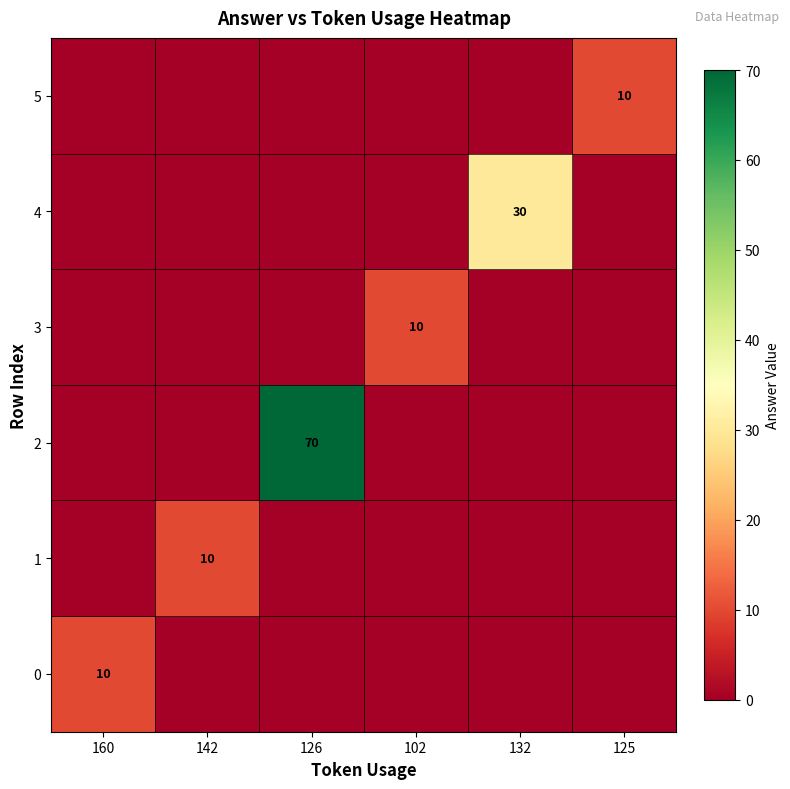

The 3 series shows 10 at 102. True or false?

True